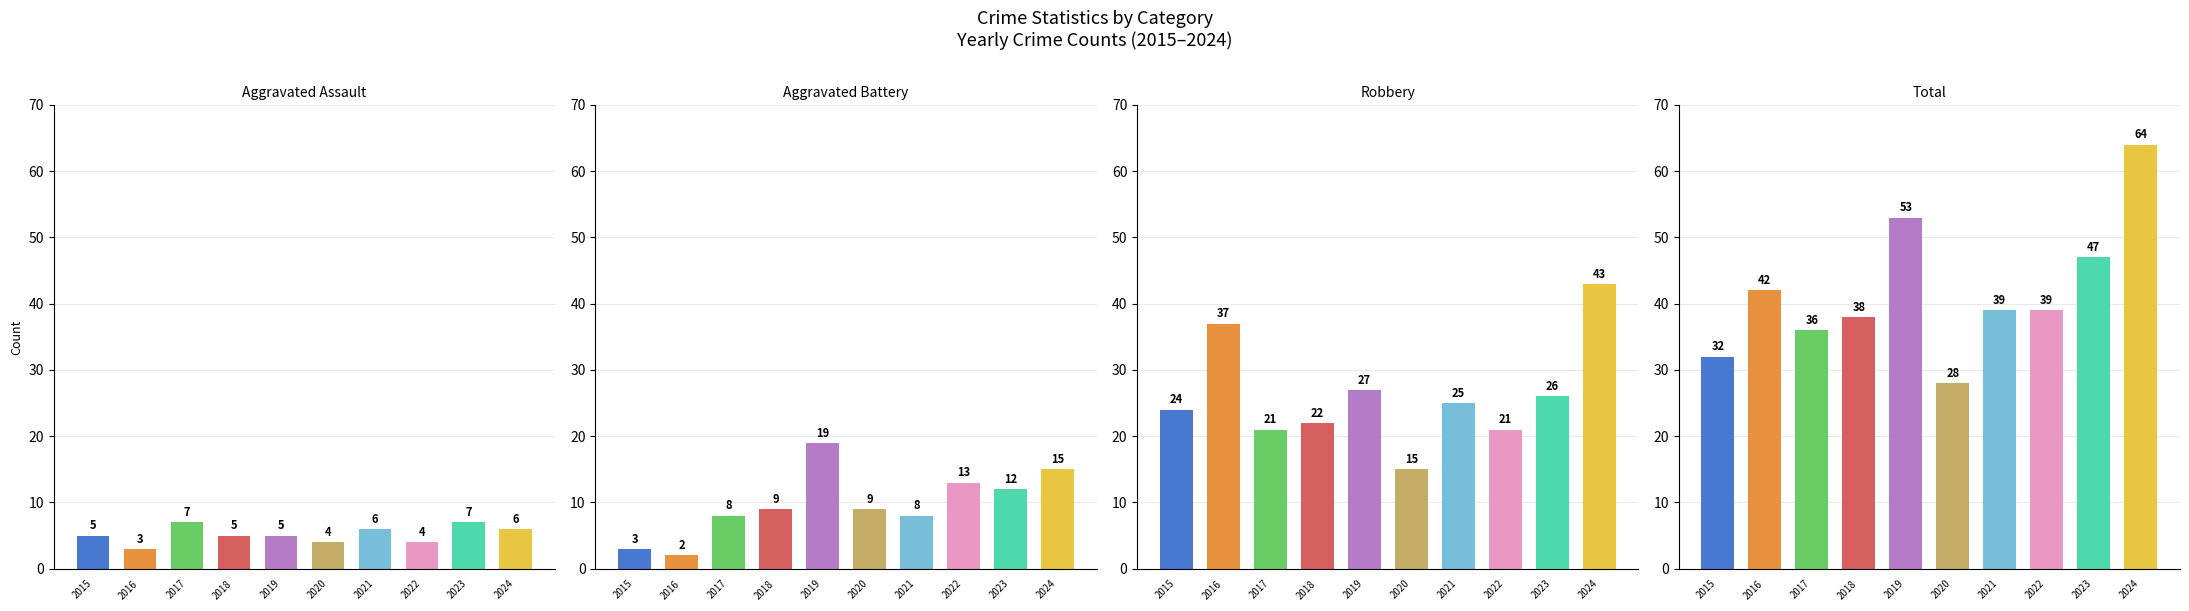

Rank the series by their maximum value, from lowest to highest.

Aggravated Assault, Aggravated Battery, Robbery, Total